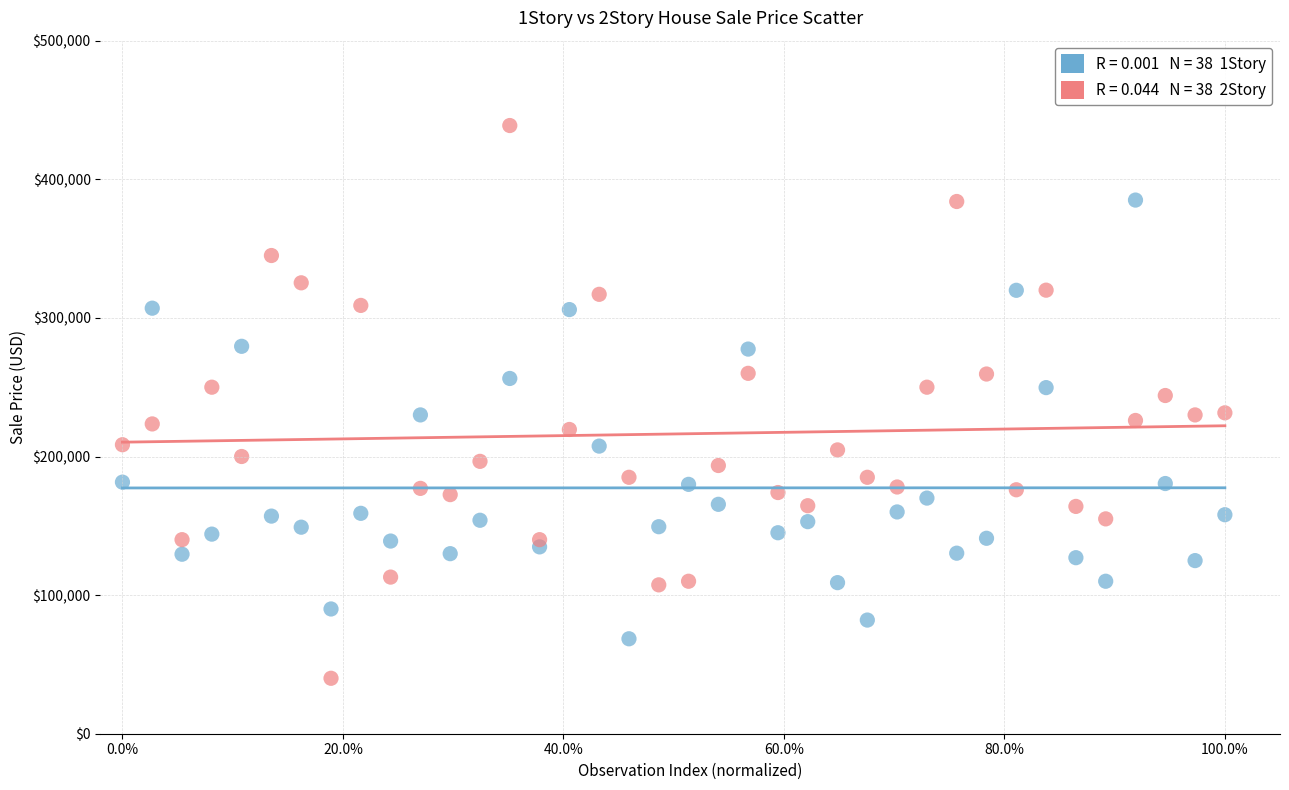

Across all data points, what is the range of Y values (max minus min)?

398780